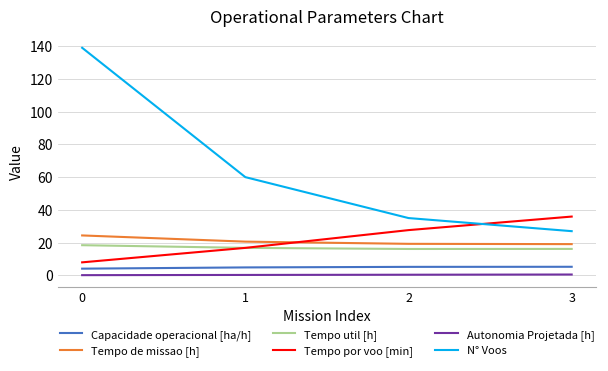

What is the difference between the maximum and minimum values in the N° Voos series?

112.0